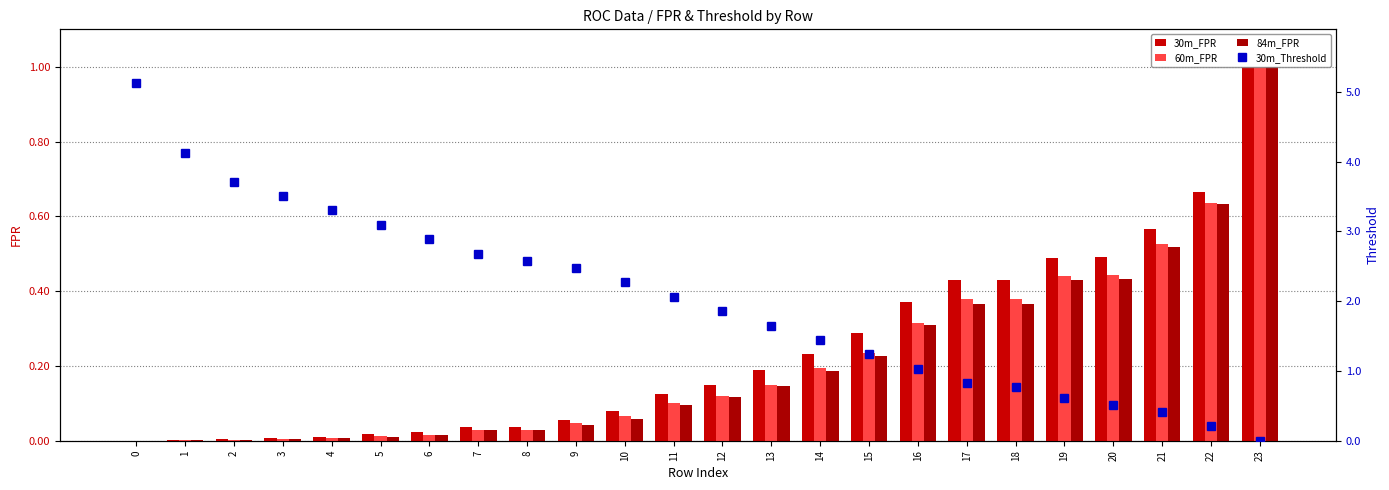

Which series has the largest total across all categories?

30m_Threshold